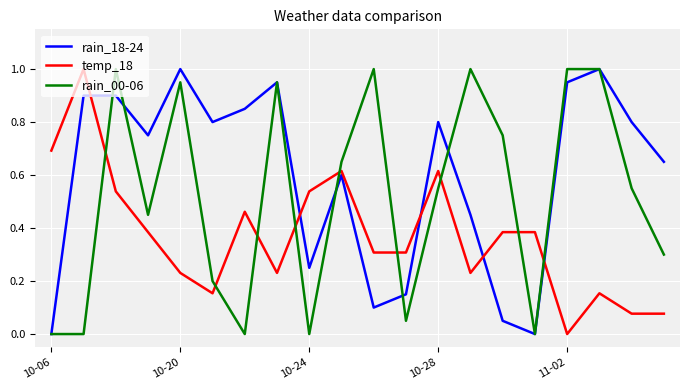

How many lines are shown in the chart?

3